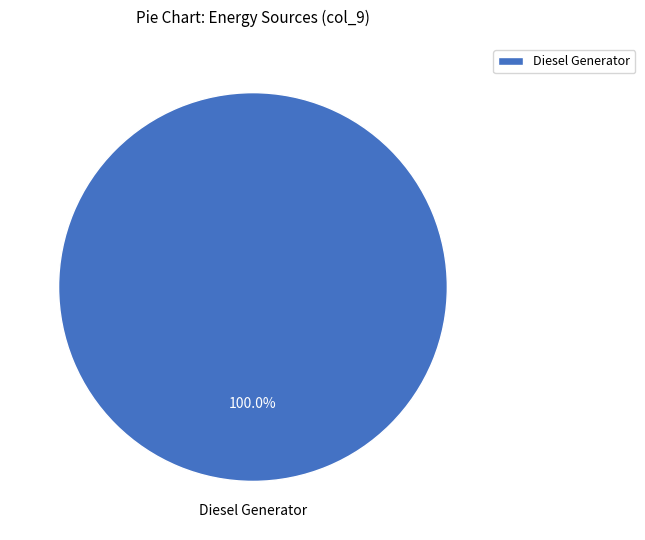

Rank the categories by value from lowest to highest.

Diesel Generator